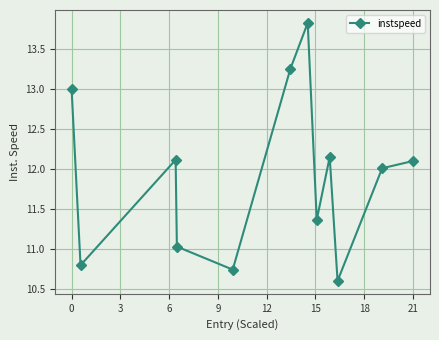

What is the average value?

11.9